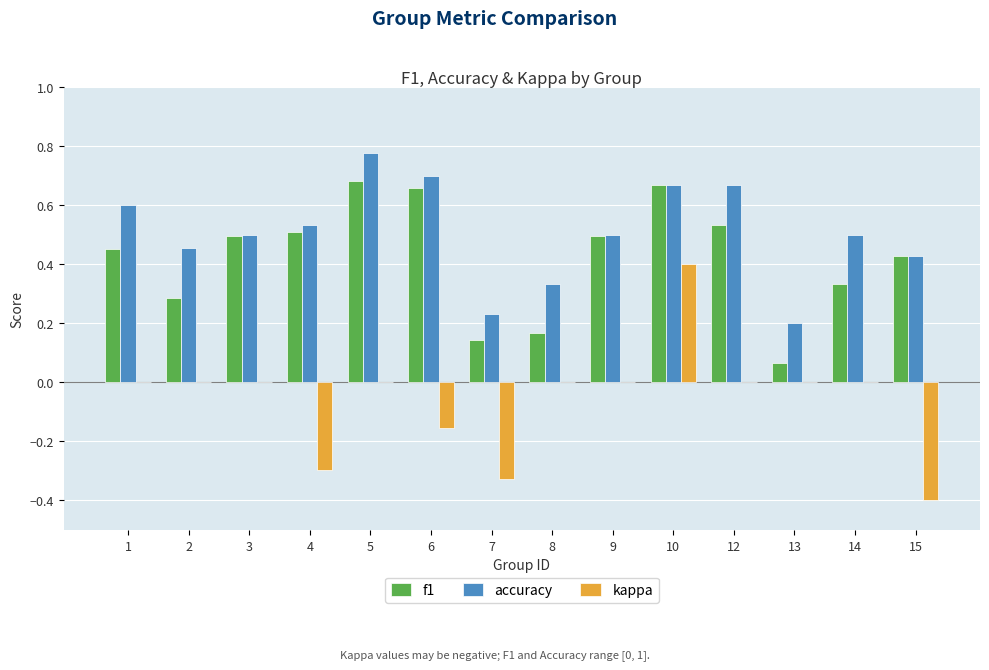

Which label corresponds to the largest value in the chart?

5